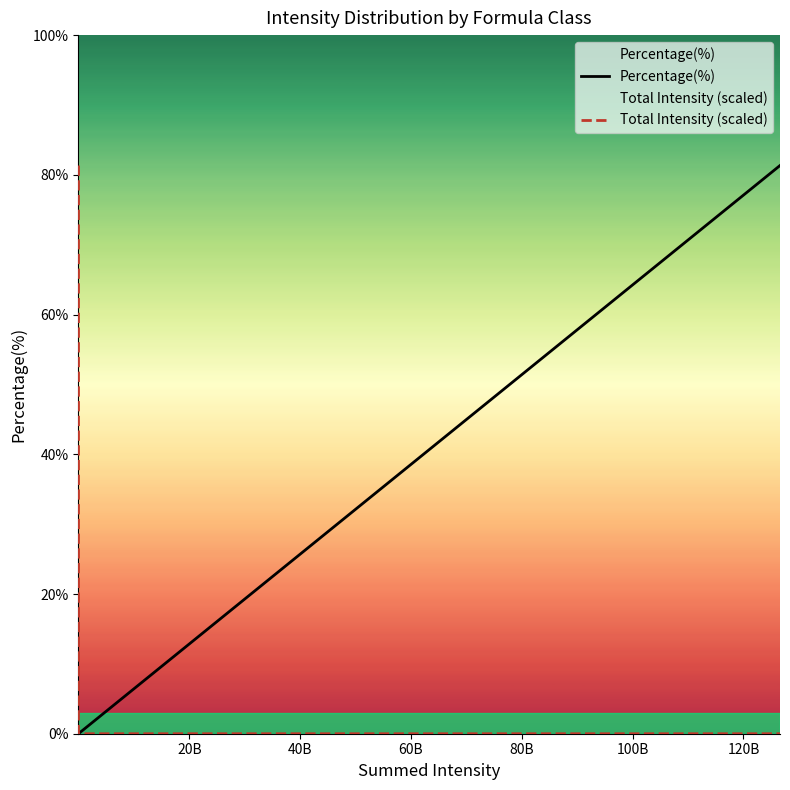

Reading left to right, transcribe all the data shown in this chart.

Percentage(%): 0.0	0.0	0.1	4.3	11.1	81.3
Total Intensity (scaled): 81.3	0.0	0.0	0.0	0.0	0.0